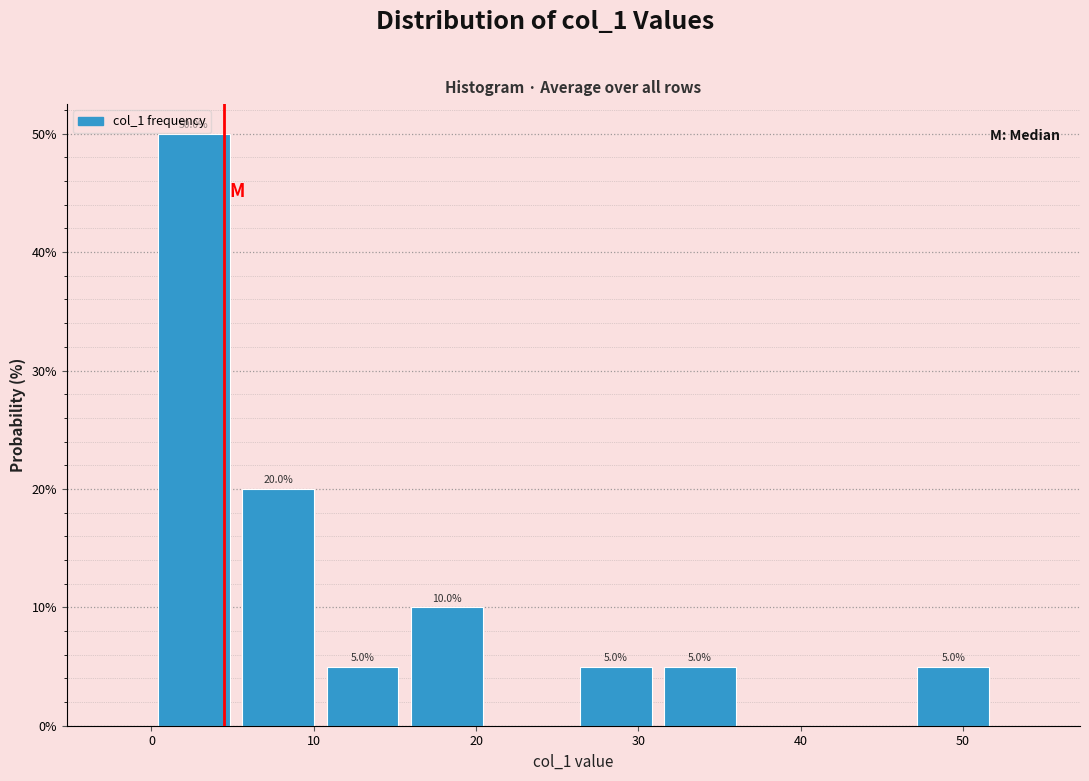

Which range on the x-axis has the tallest bar?

0.0 to 5.2